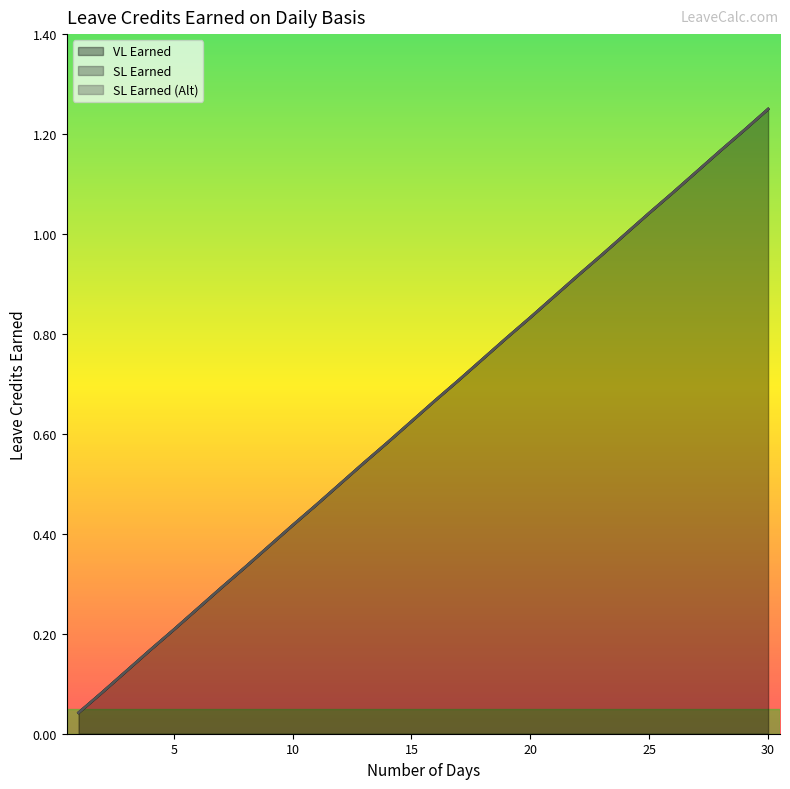

True or false: SL Earned (Alt) has more than 0 interior local peaks.

False